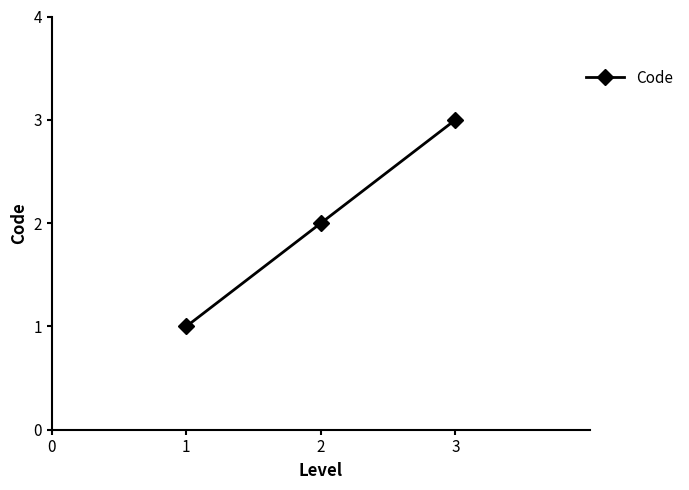

Approximately how many times larger is the value at 1 compared to 2?

0.5